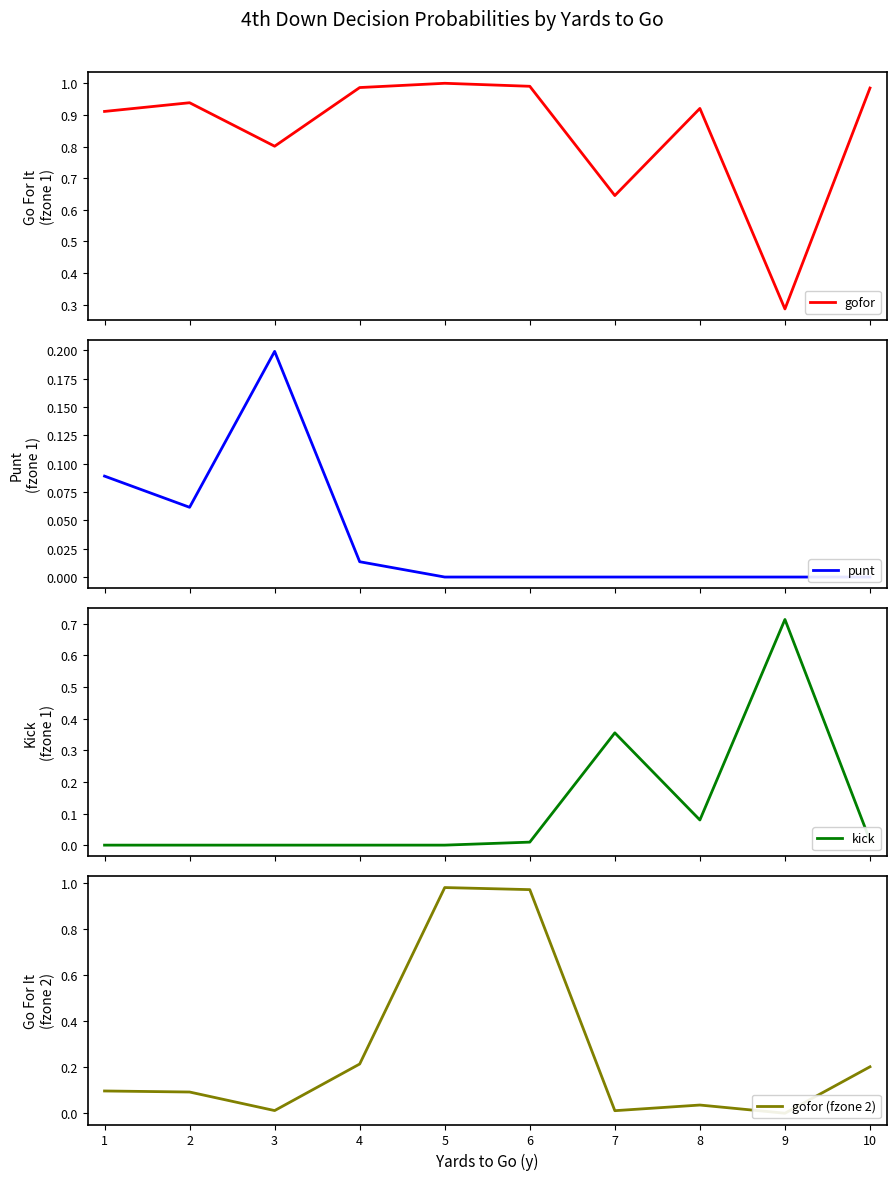

Does the chart display data point markers on the line(s)?

No